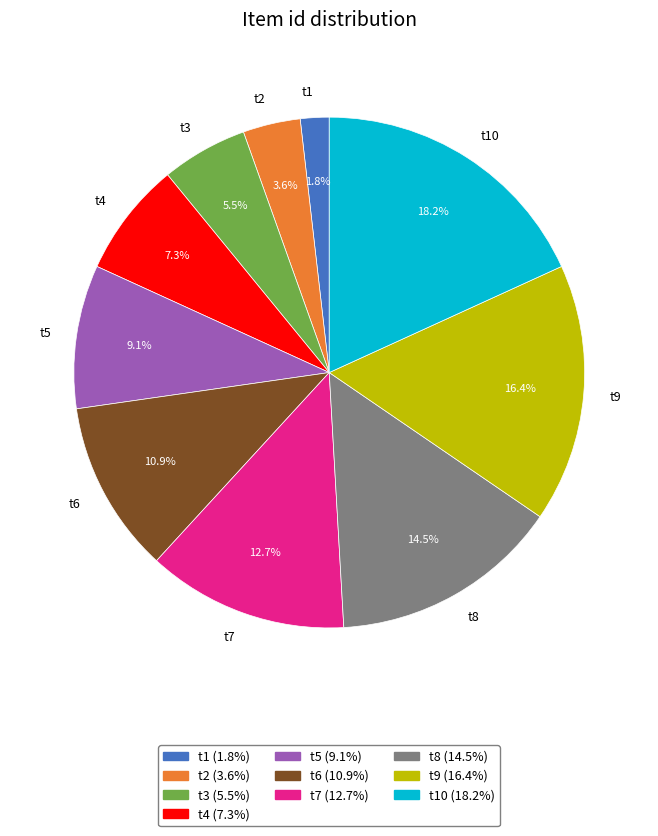

How much of the chart is everything except t1?

98.2%